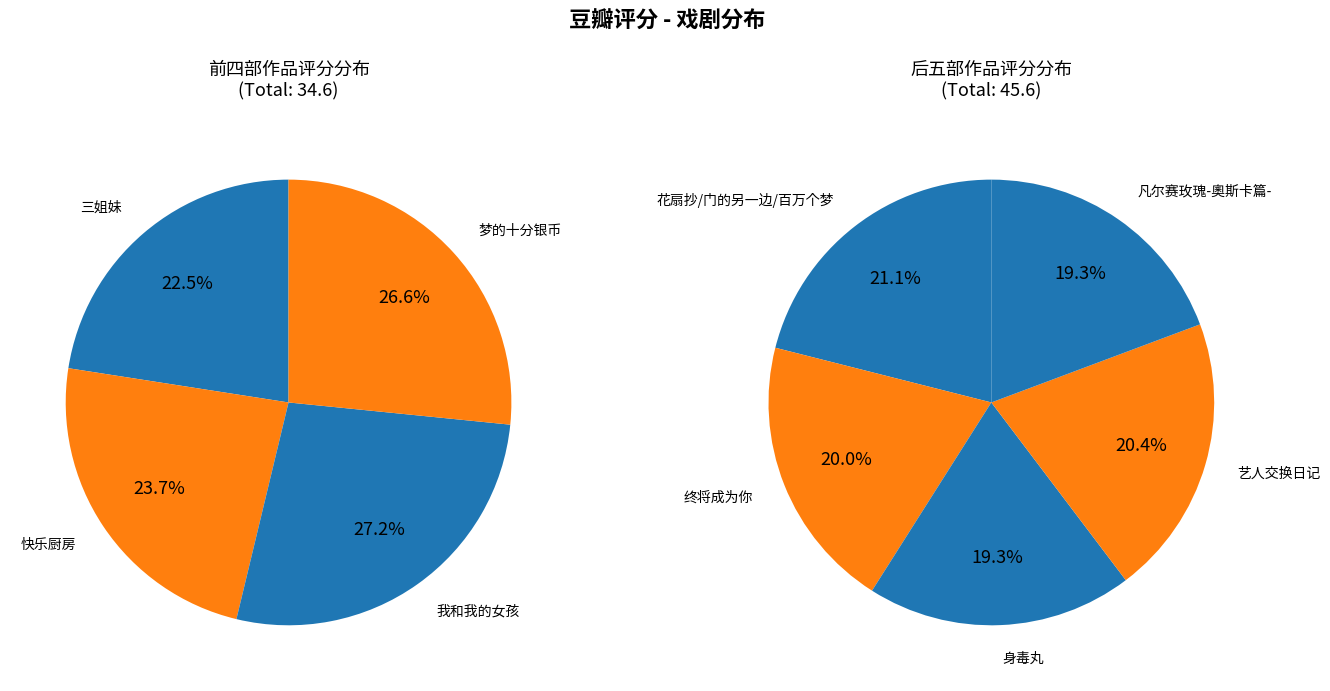

Count the number of slices in the pie.

9